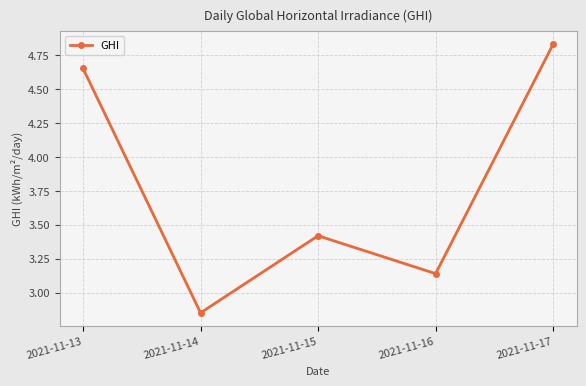

How many data points does each series have?

5